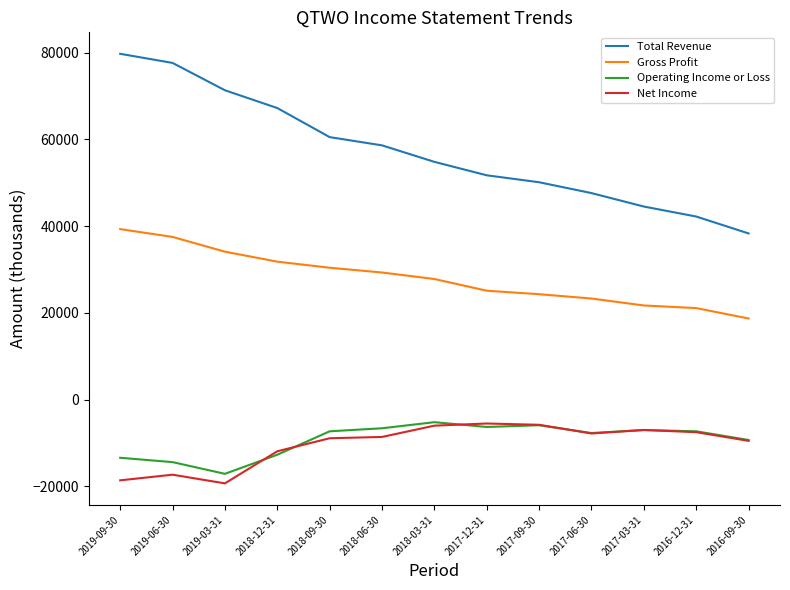

Which series changed the most between 2018-06-30 and 2017-03-31?

Total Revenue